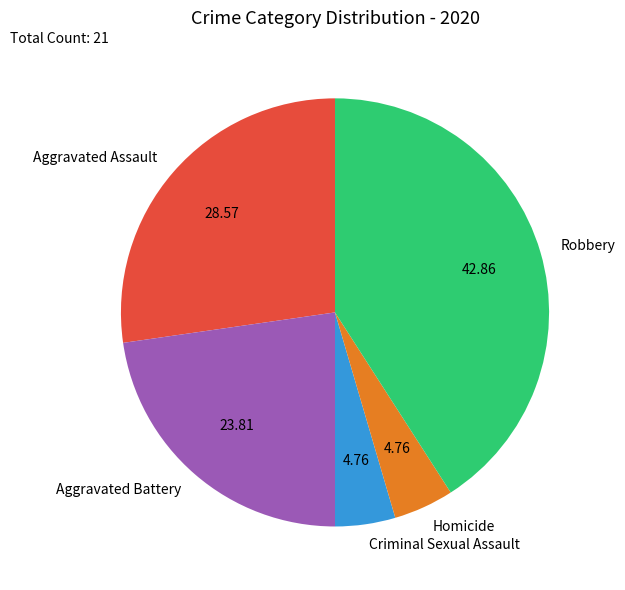

Does Criminal Sexual Assault represent more than half of the total?

No